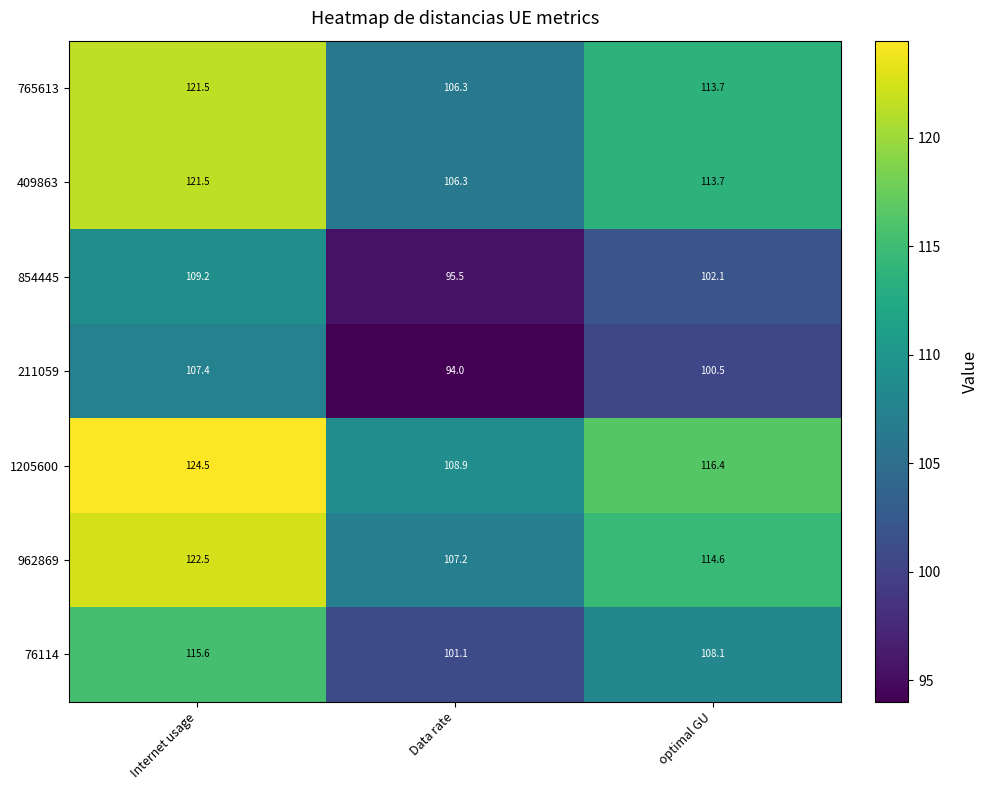

At which category is the sum across all series the highest?

Internet usage